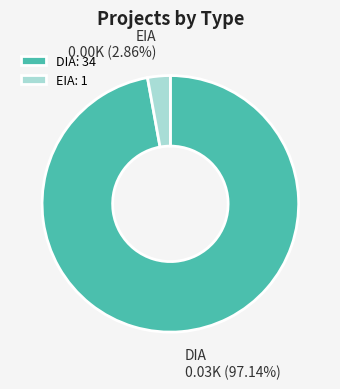

Count the number of slices in the pie.

2